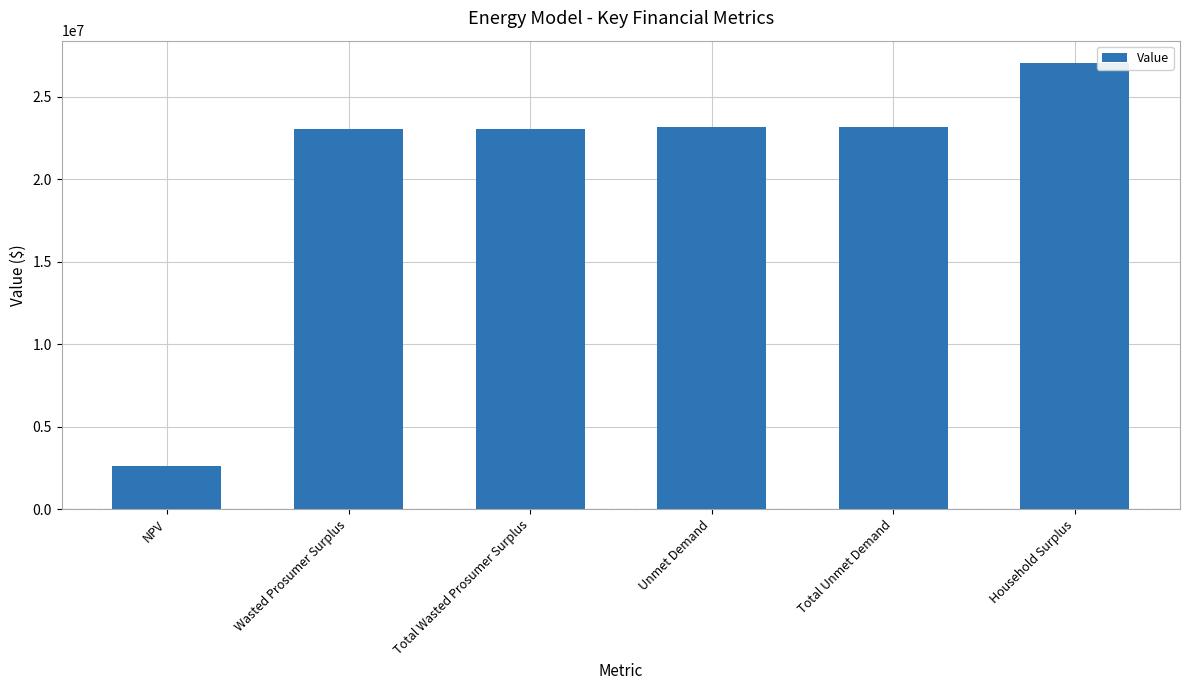

Reading left to right, extract all data points from this chart.

2608842.4	23047292.5	23047292.5	23166051.4	23166051.4	27036876.1